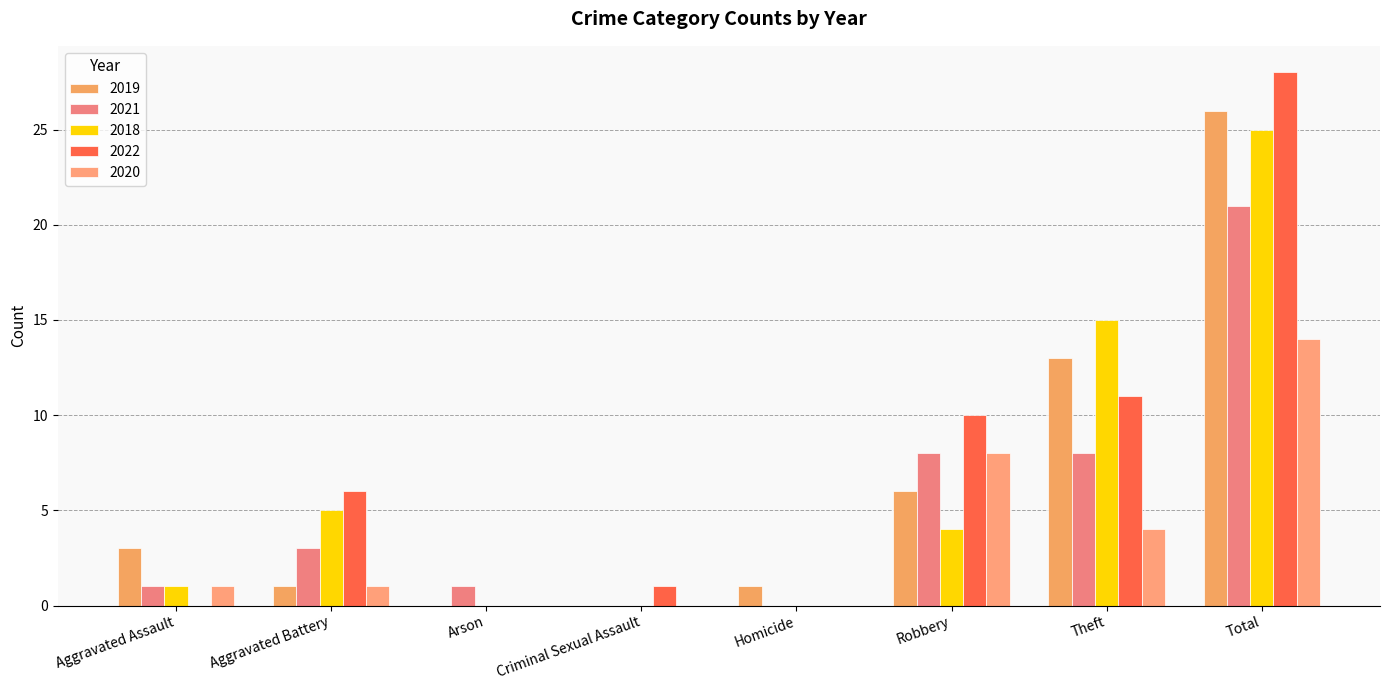

The value of 2018 at Total is 25. True or false?

True